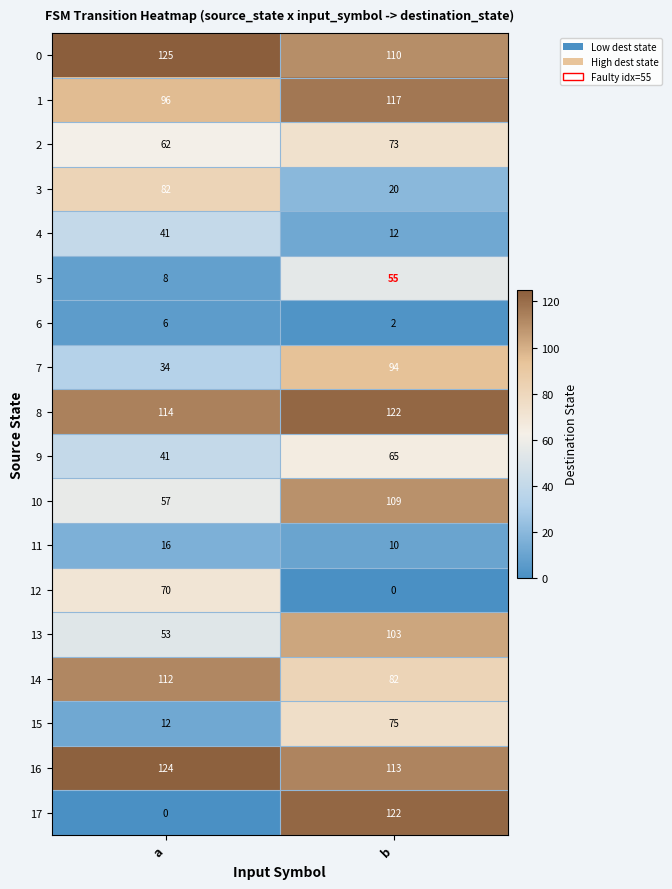

What is the difference between the 7 values at b and a?

60